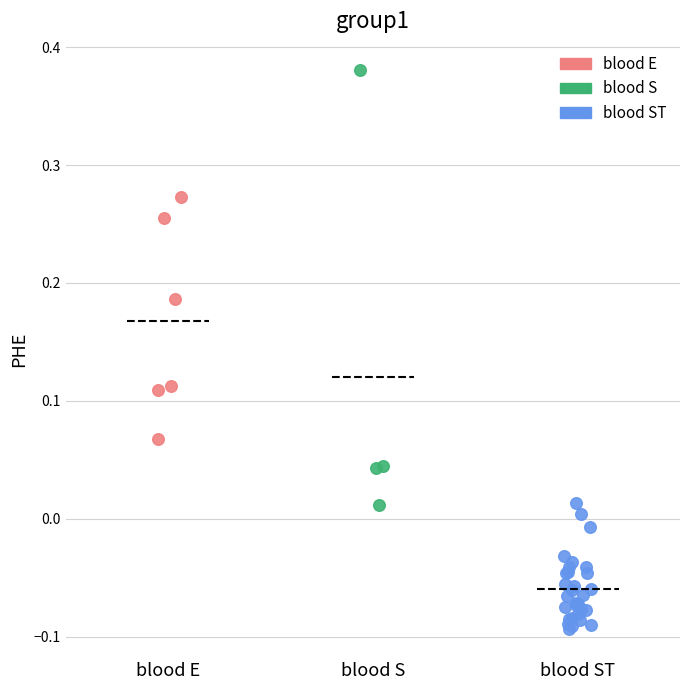

Which series reaches the minimum Y coordinate?

blood ST